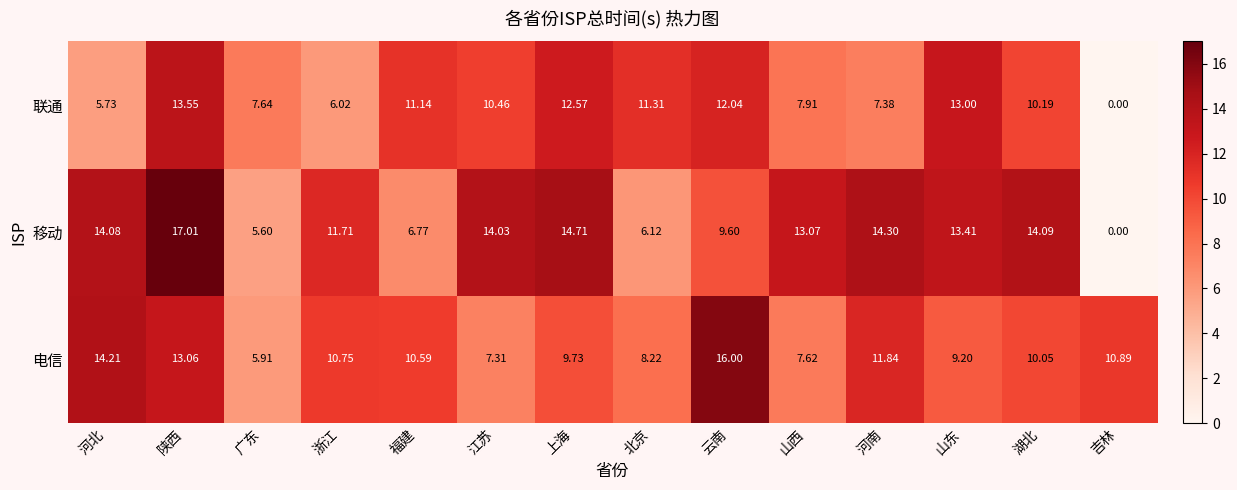

Which category has the highest value in the 联通 series?

陕西